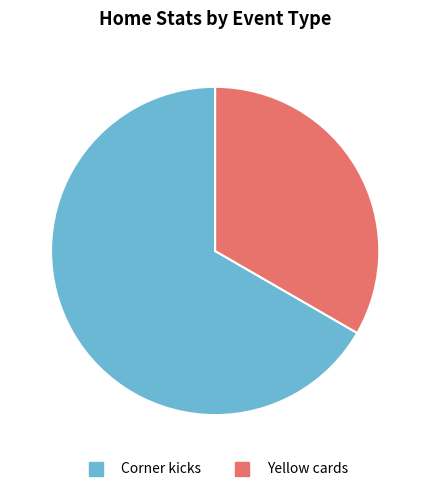

Which category has the biggest portion of the pie?

Corner kicks